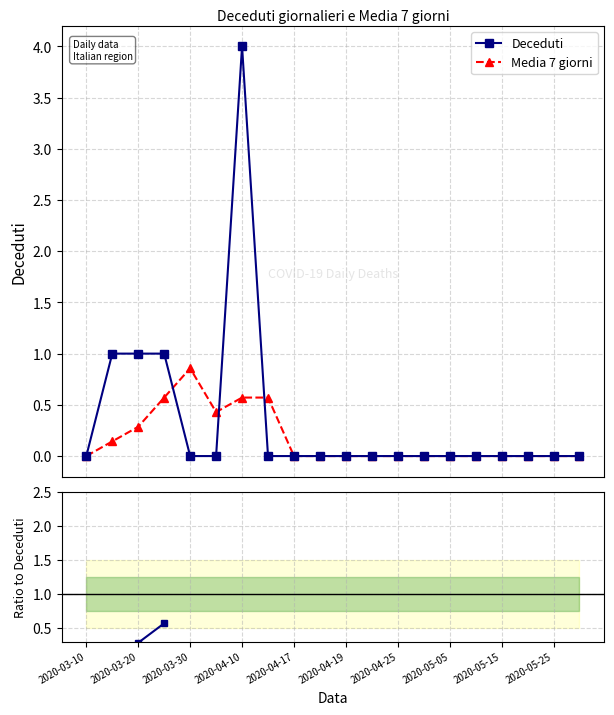

Does the chart have visible grid lines?

Yes